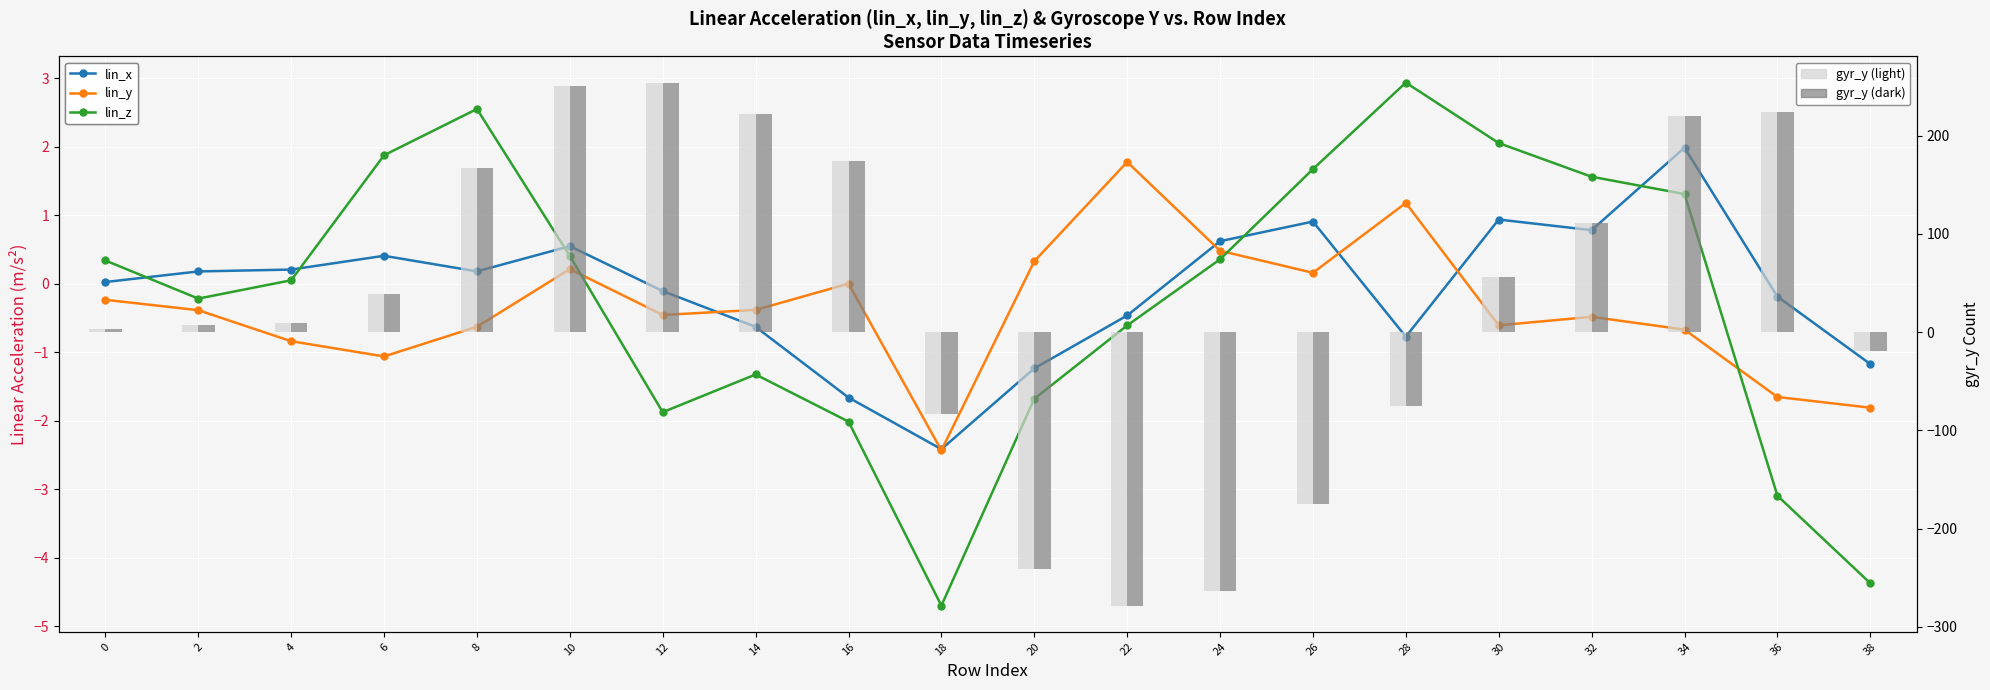

True or false: lin_z has a value of 1.6 at 32.

True